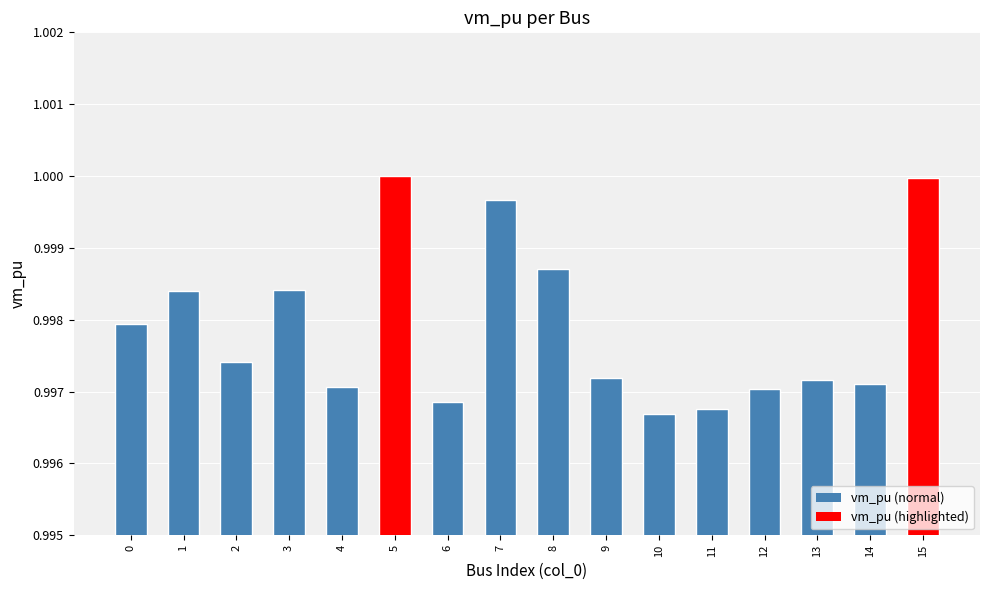

Between 0 and 15, which is larger?

15